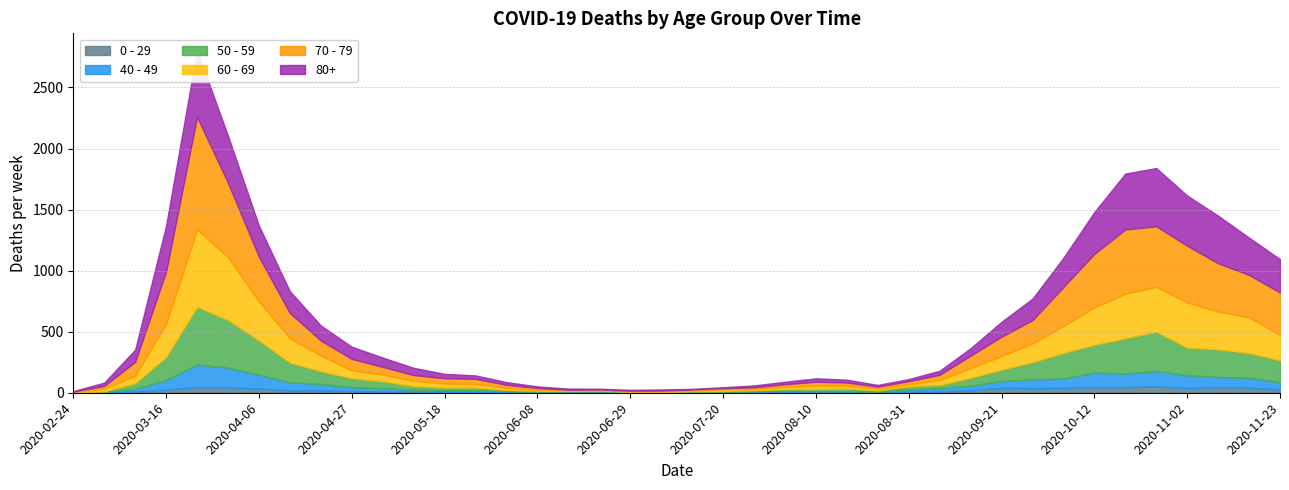

Read the 40 - 49 value at 2020-07-27, to the nearest 5.

10